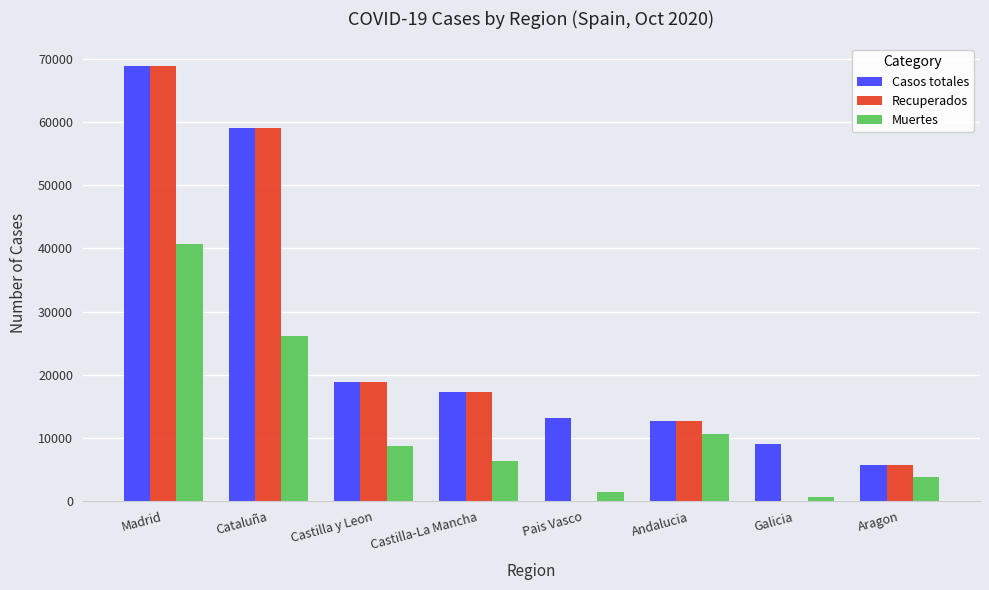

What is the sum of the Casos totales values at Castilla y Leon and Castilla-La Mancha?

36166